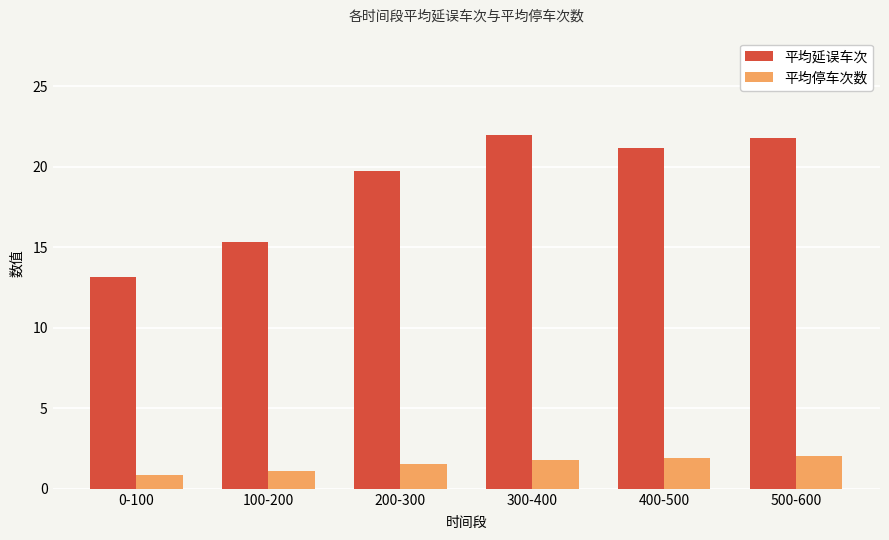

What is the spread (max minus min) of values at 200-300?

18.2